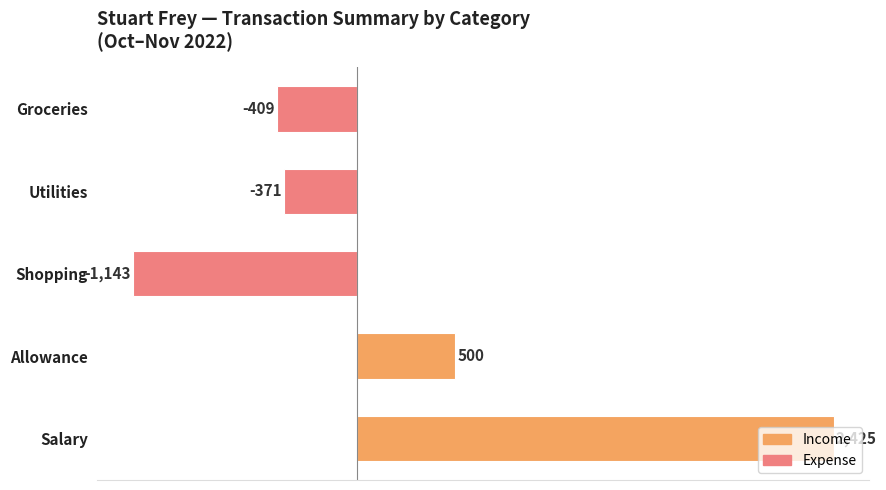

What is the difference between the maximum and minimum values?

3568